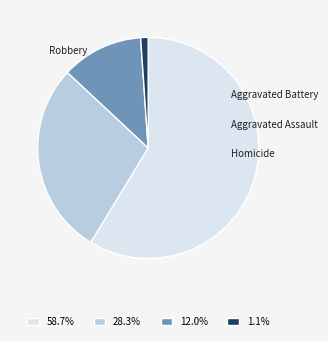

True or false: Homicide accounts for 1% of the total.

False